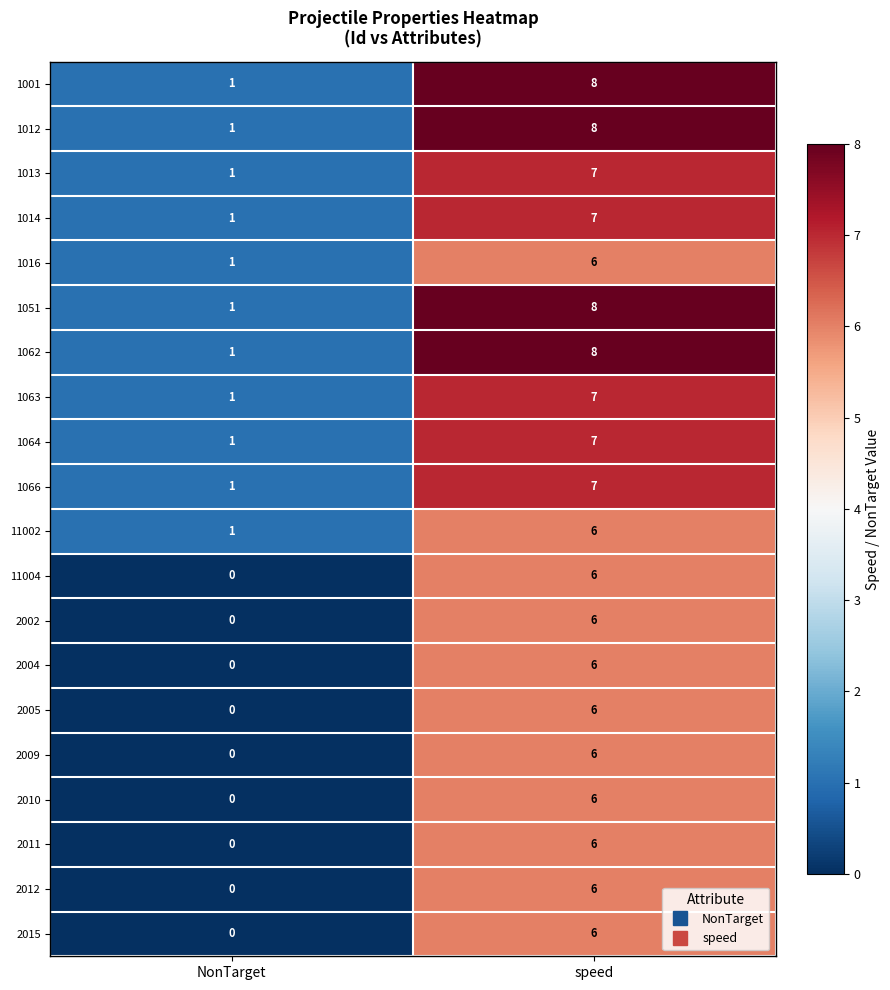

Where is 1001 nearest to the value 4?

NonTarget